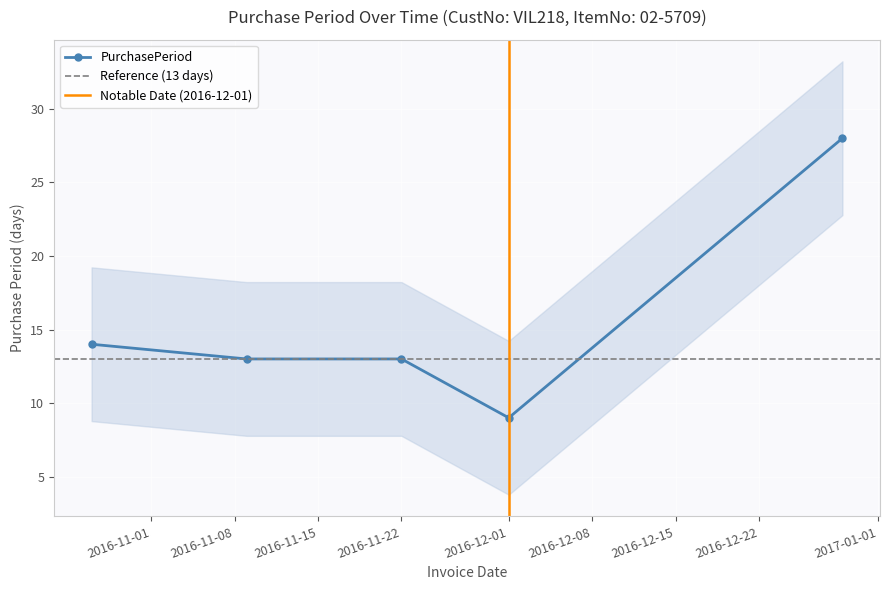

Is it true that the value at 2016-12-01 is 16?

False